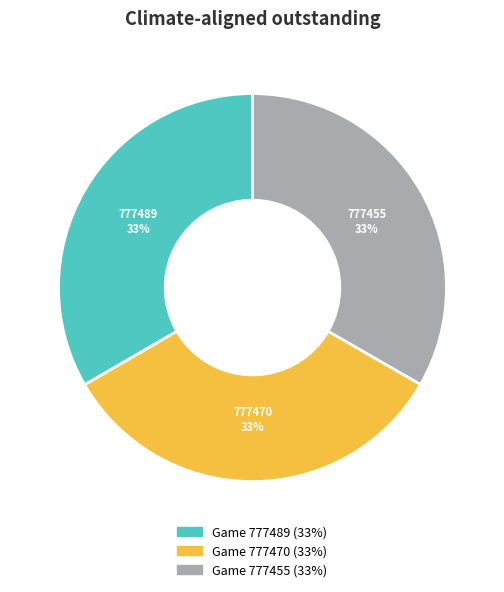

Is there a majority slice in this chart?

No